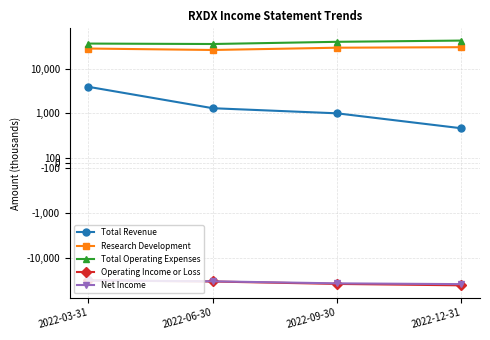

What is the minimum value for Operating Income or Loss?

-41300